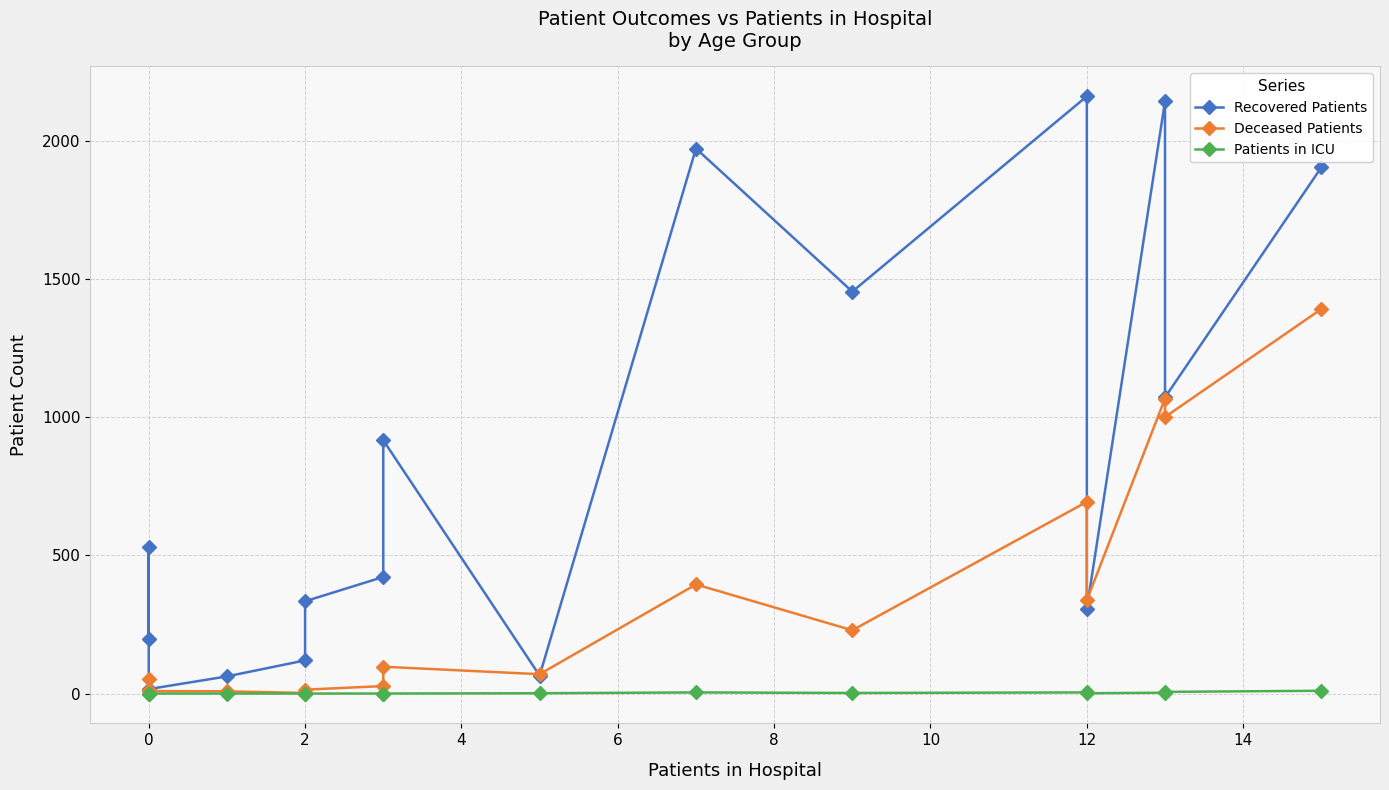

Rank the series by their maximum value, from lowest to highest.

Patients in ICU, Deceased Patients, Recovered Patients